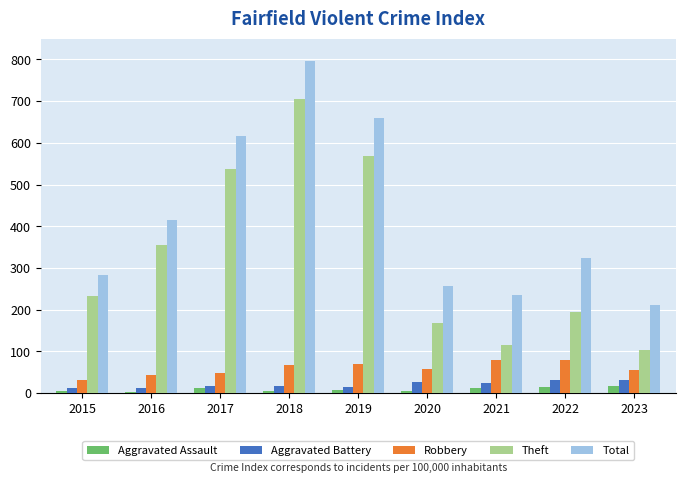

List the series in order of their peak value, lowest first.

Aggravated Assault, Aggravated Battery, Robbery, Theft, Total